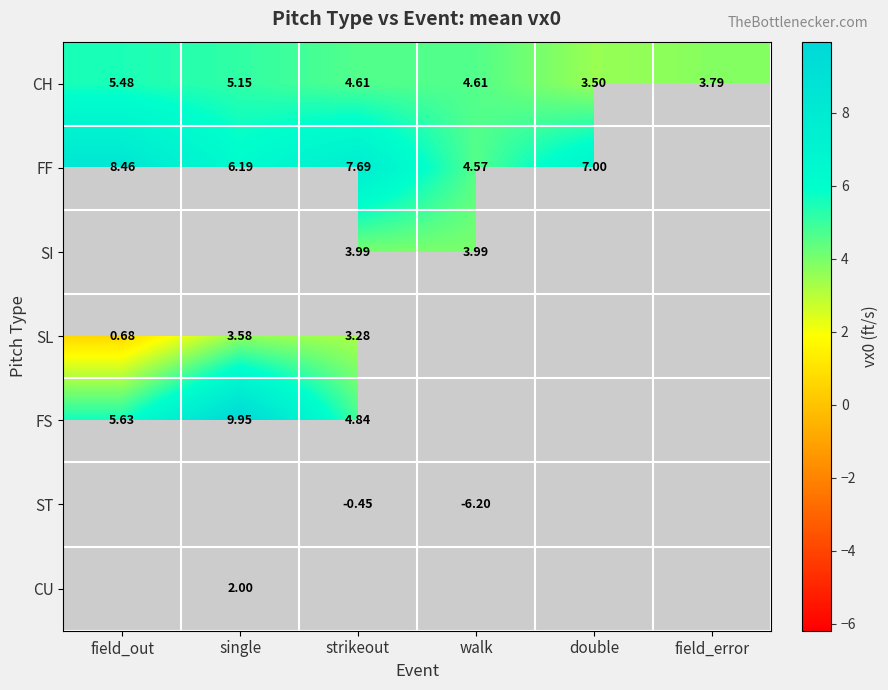

Is the value of FS at single greater than the value of CH at walk?

Yes